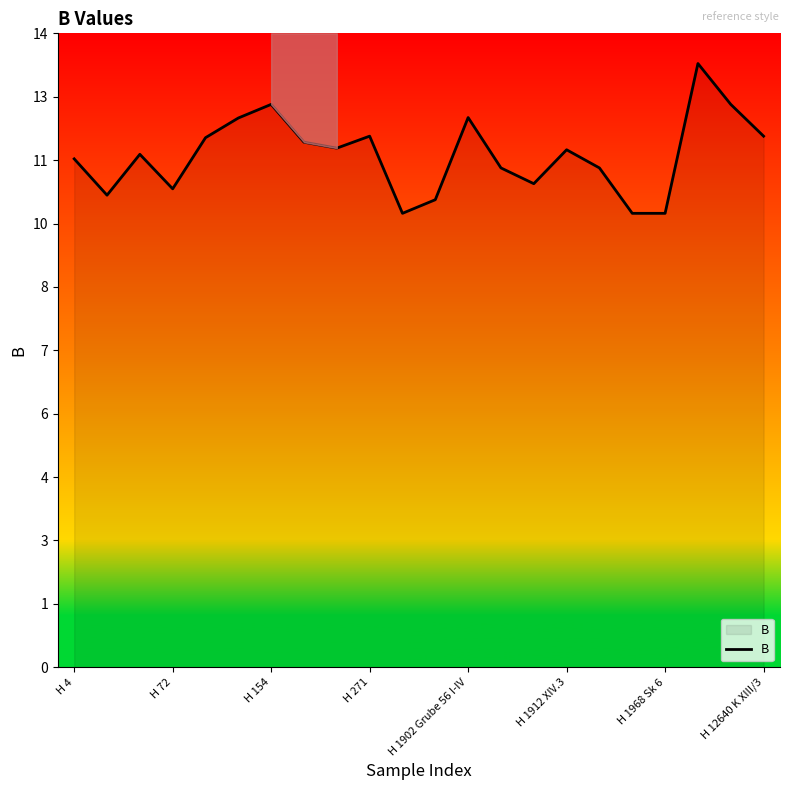

Is it true that the value at H 72 is 3.4?

False